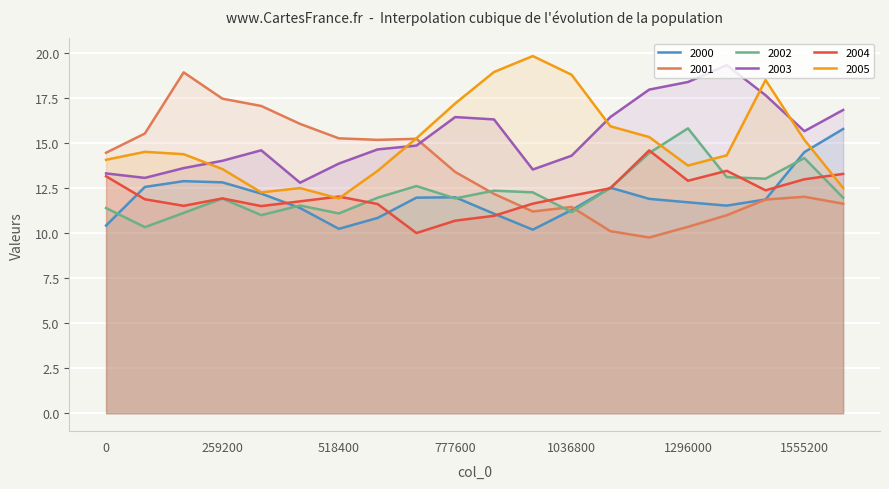

What is the sum of all 2001 values?

270.0